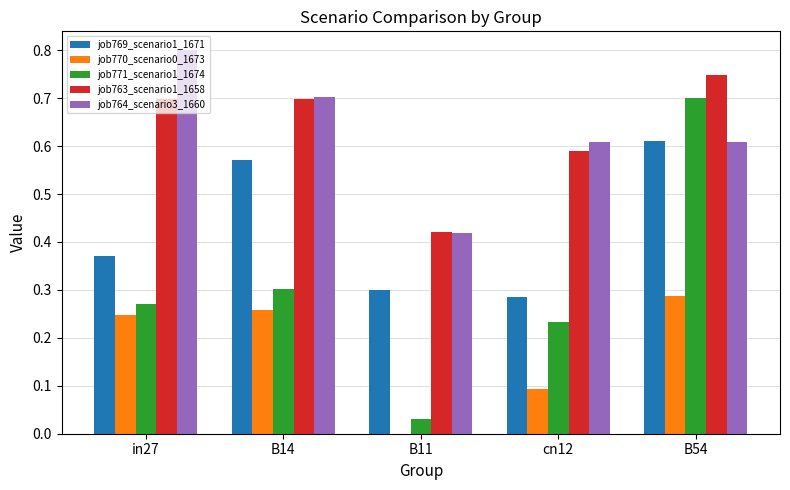

Which series changed the most between B14 and cn12?

job769_scenario1_1671